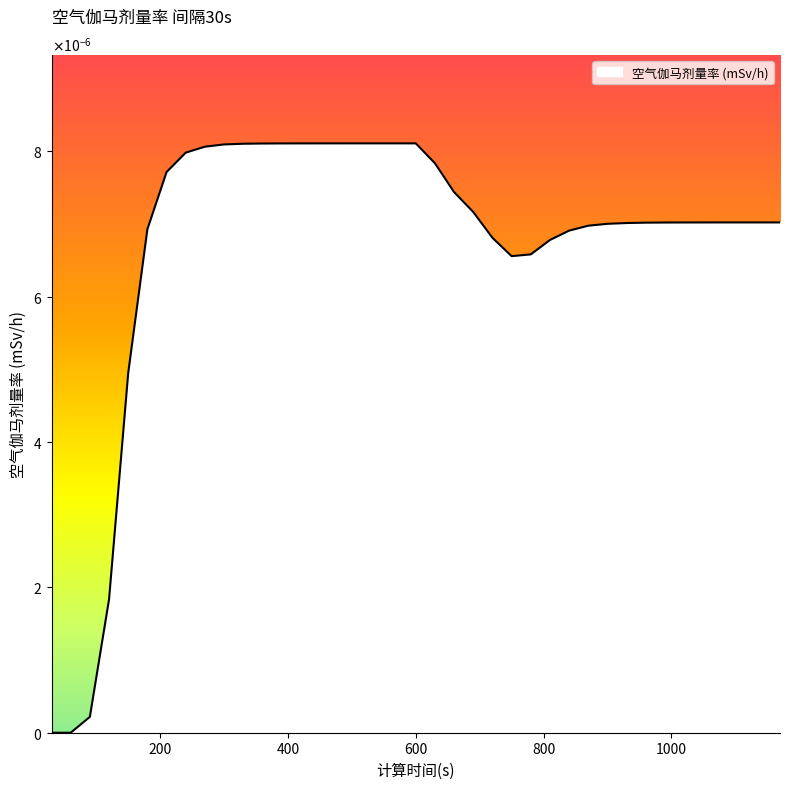

At which category does the data reach its first local valley?

750